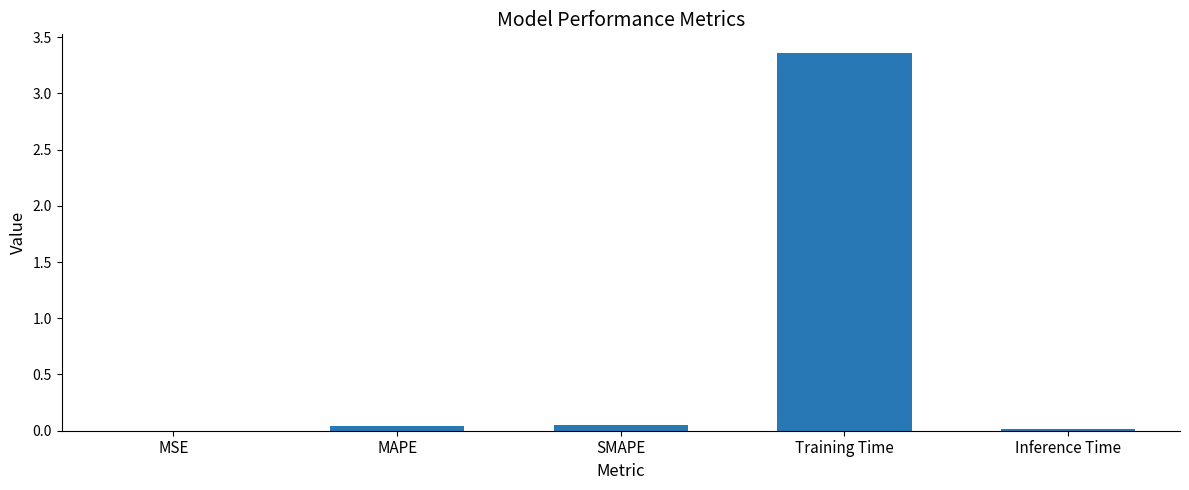

Which label corresponds to the largest value in the chart?

Training Time